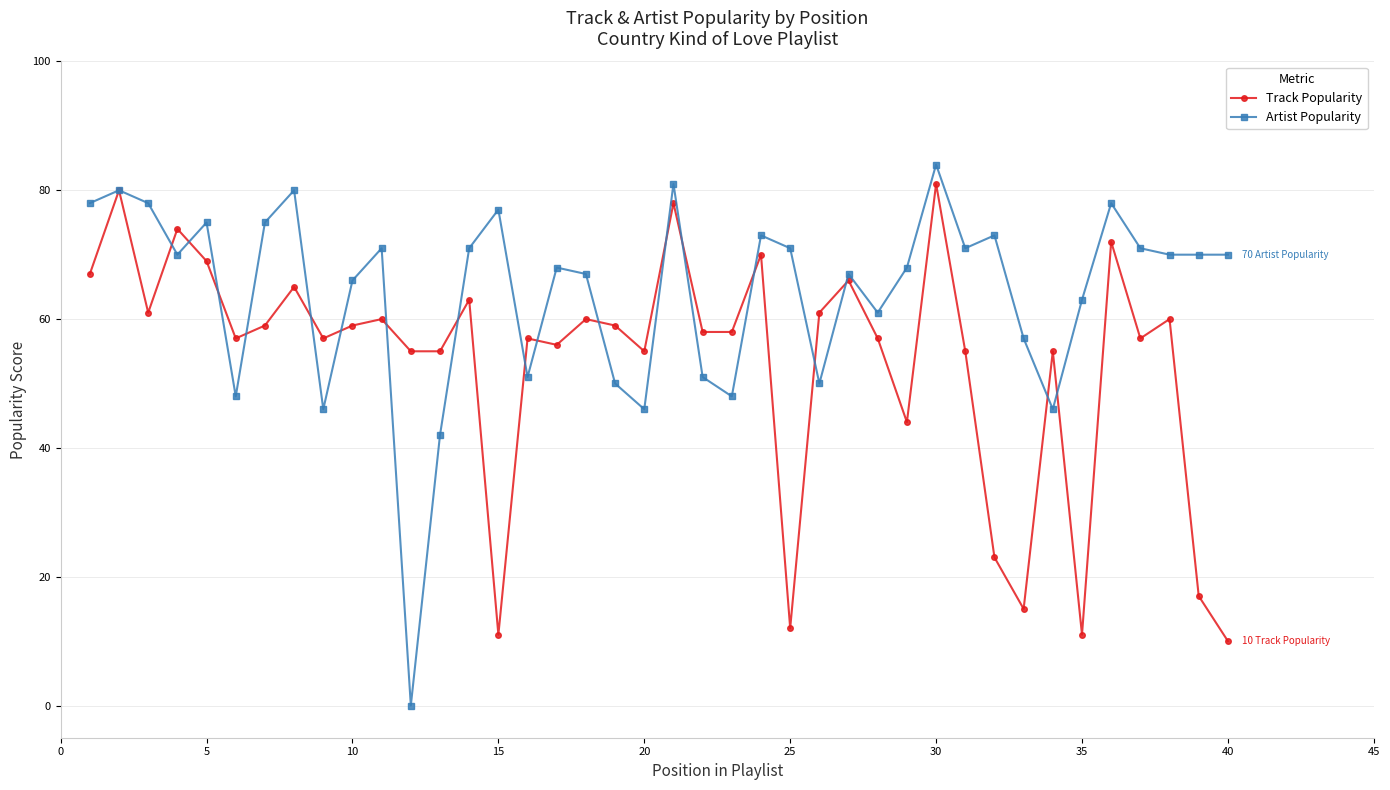

Rank the series by their average value, from lowest to highest.

Track Popularity, Artist Popularity